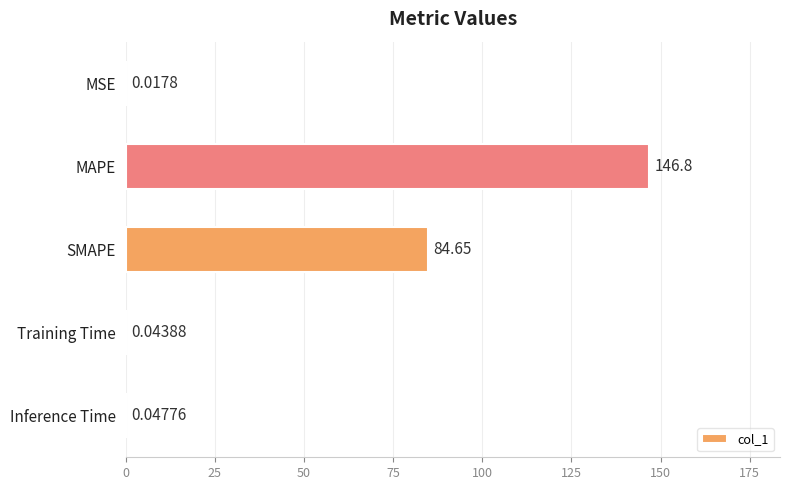

What is the change in value from MAPE to SMAPE?

-62.1